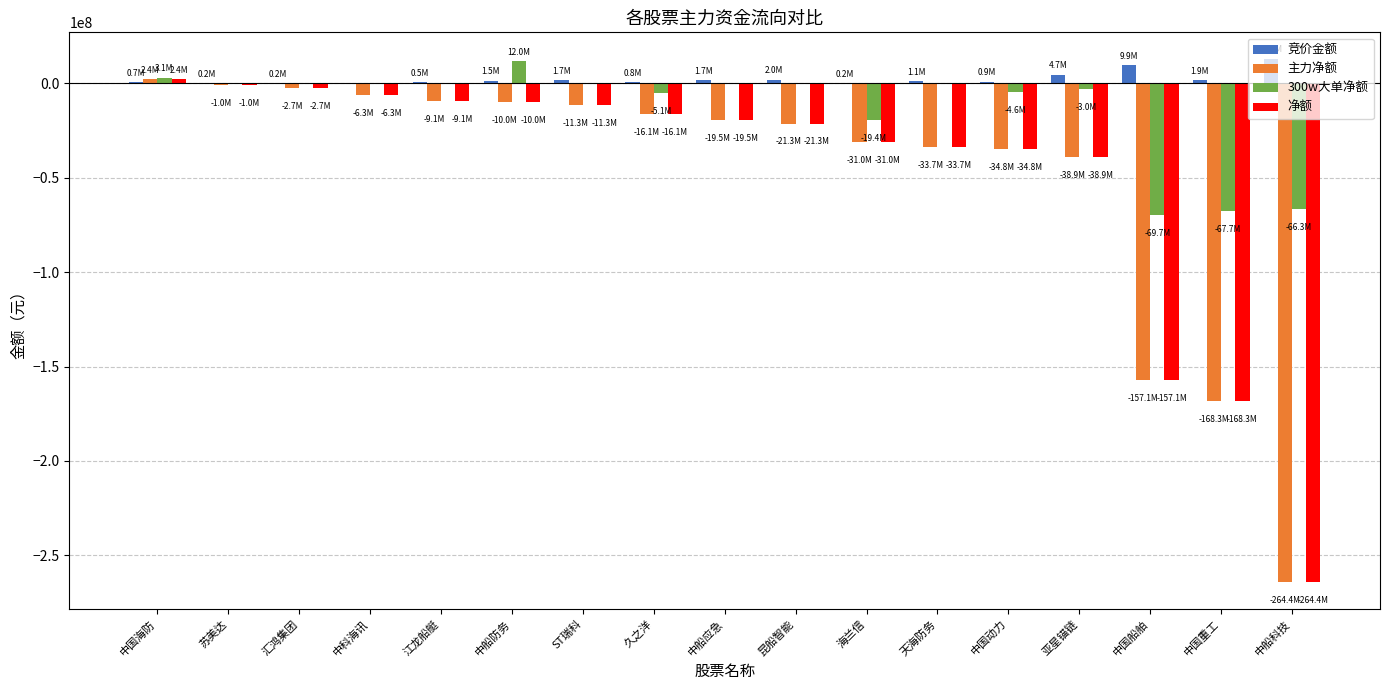

Where does the 300w大单净额 series first go above 0?

中国海防